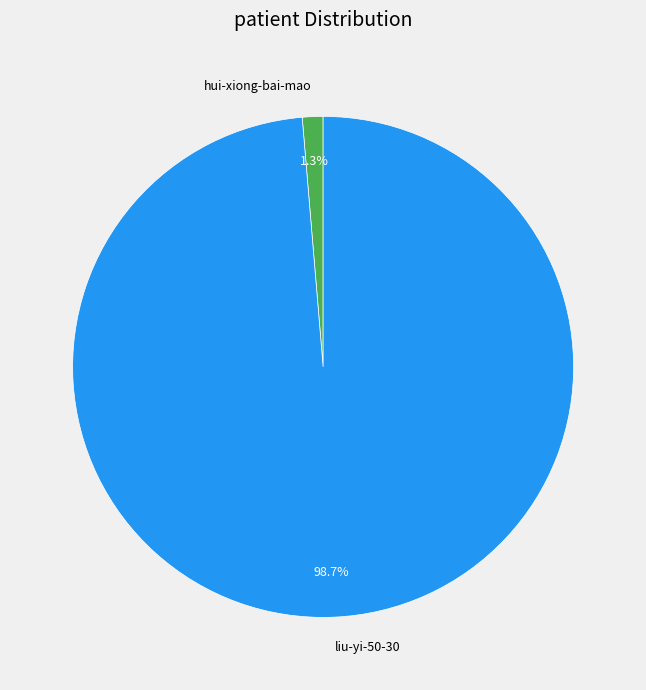

What percentage is the hui-xiong-bai-mao slice, to the nearest percent?

1%